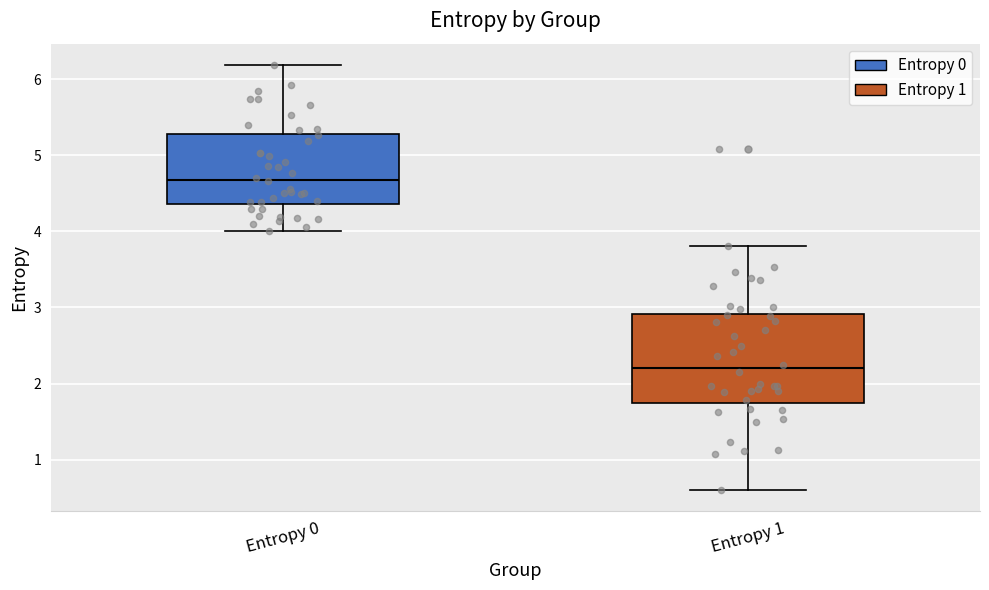

Which box is the tallest, from its lower edge to its upper edge?

Entropy 1